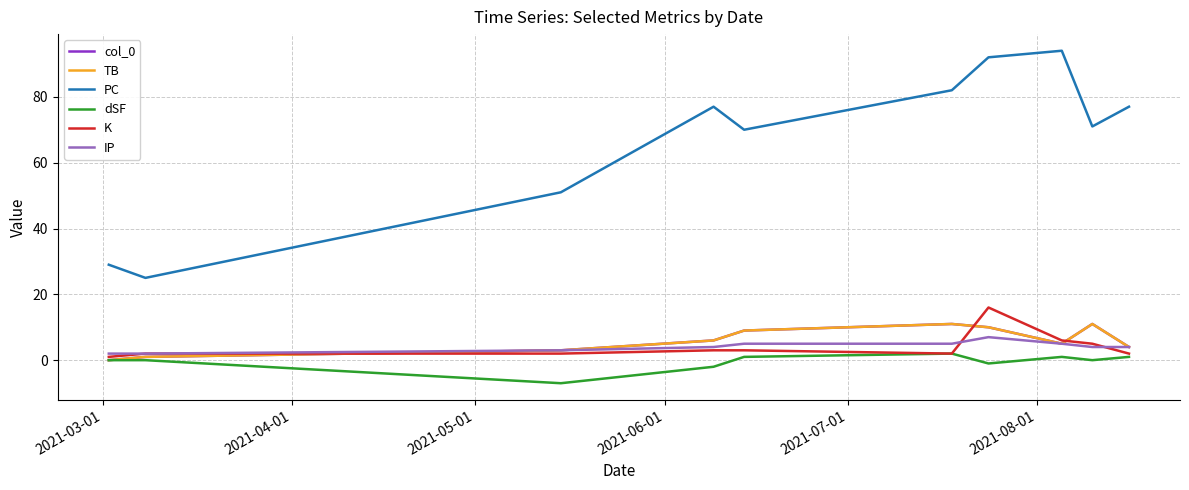

In TB, how many points are higher than both neighbors (excluding endpoints)?

2